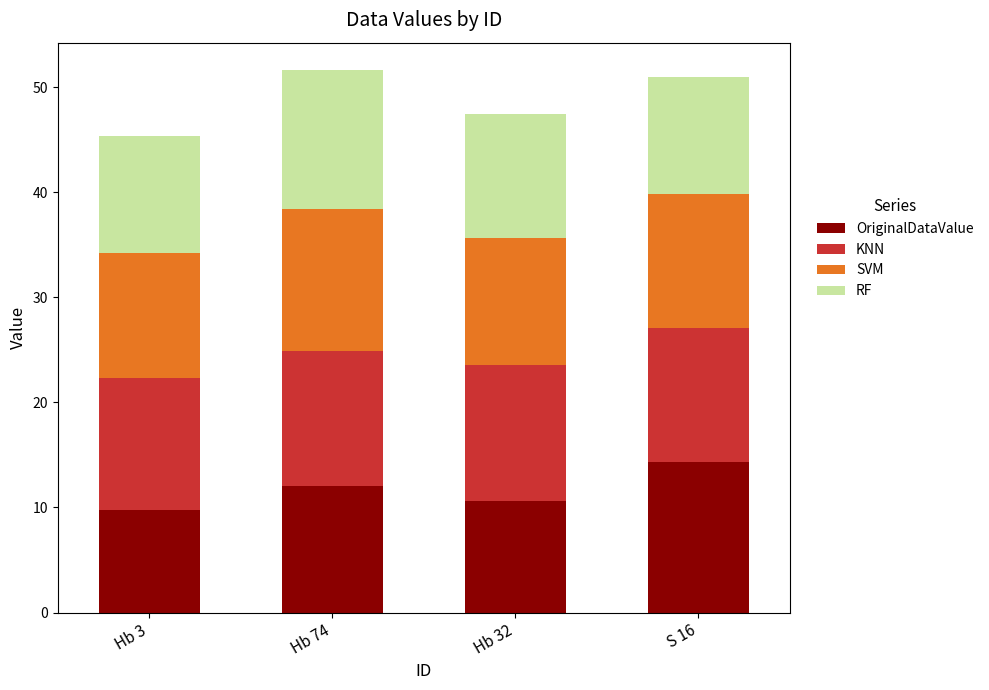

True or false: OriginalDataValue has a value of 4.2 at S 16.

False